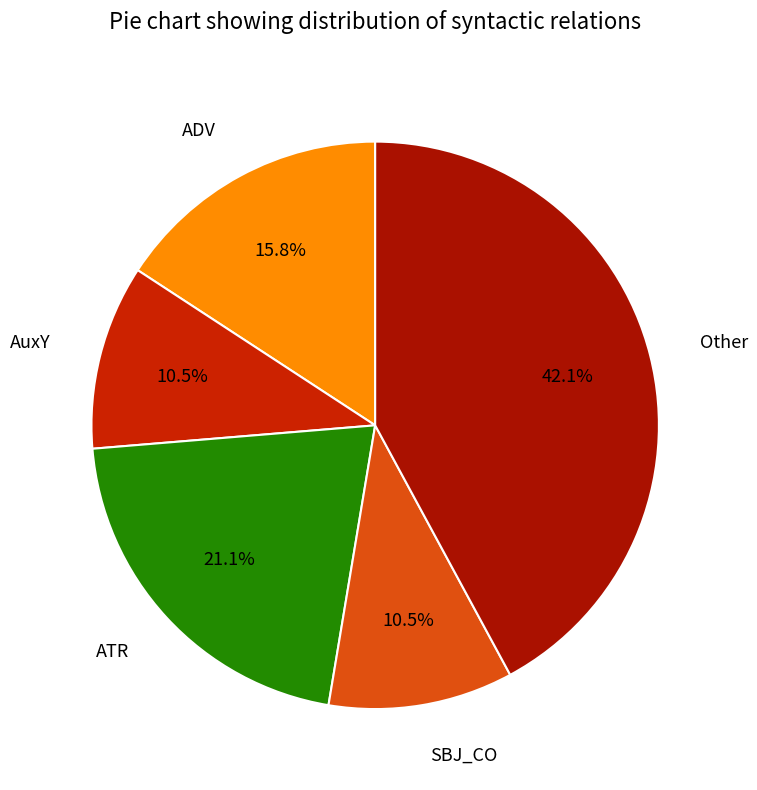

Does SBJ_CO account for over 50% of the chart?

No